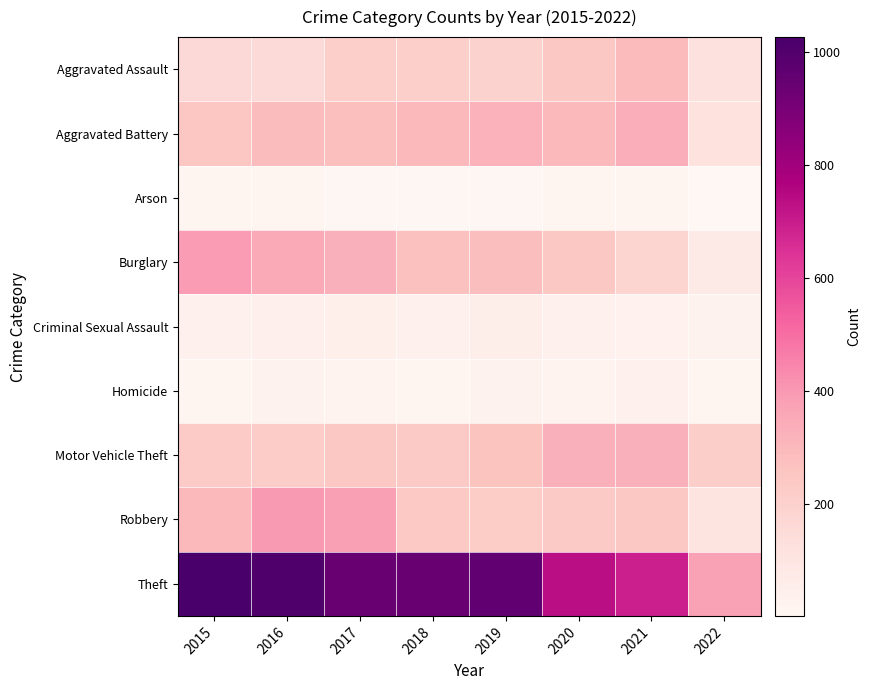

What is the minimum value shown in the chart?

1